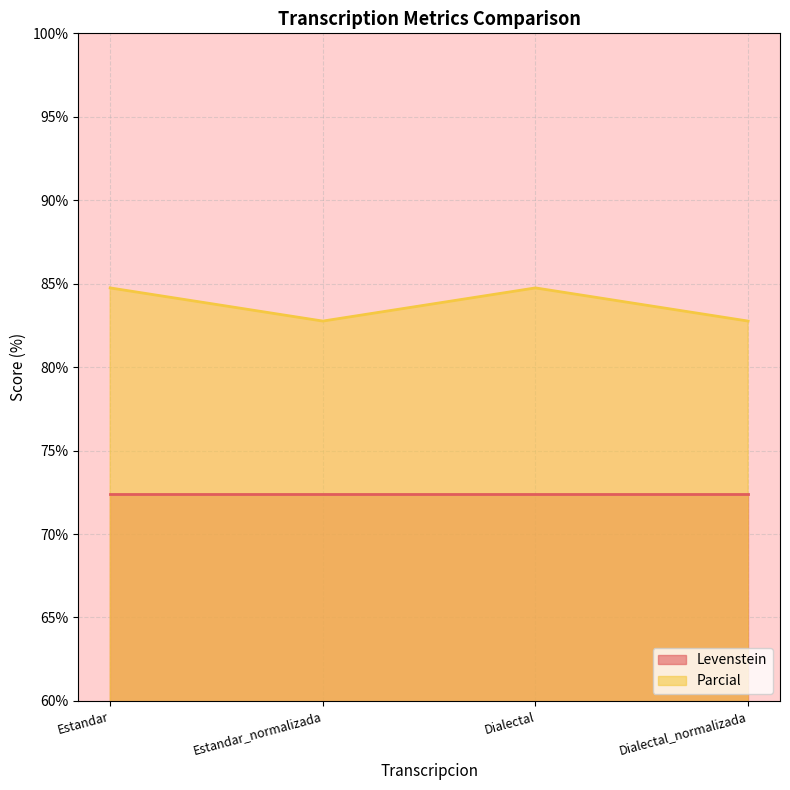

What is the difference between the maximum and minimum values?

2.0